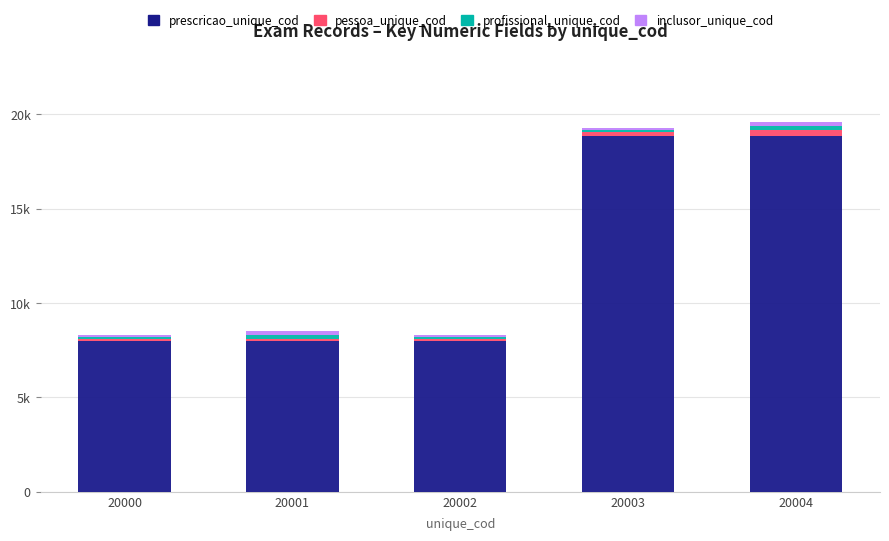

List the labels in order of prescricao_unique_cod value, smallest first.

20000, 20001, 20002, 20003, 20004